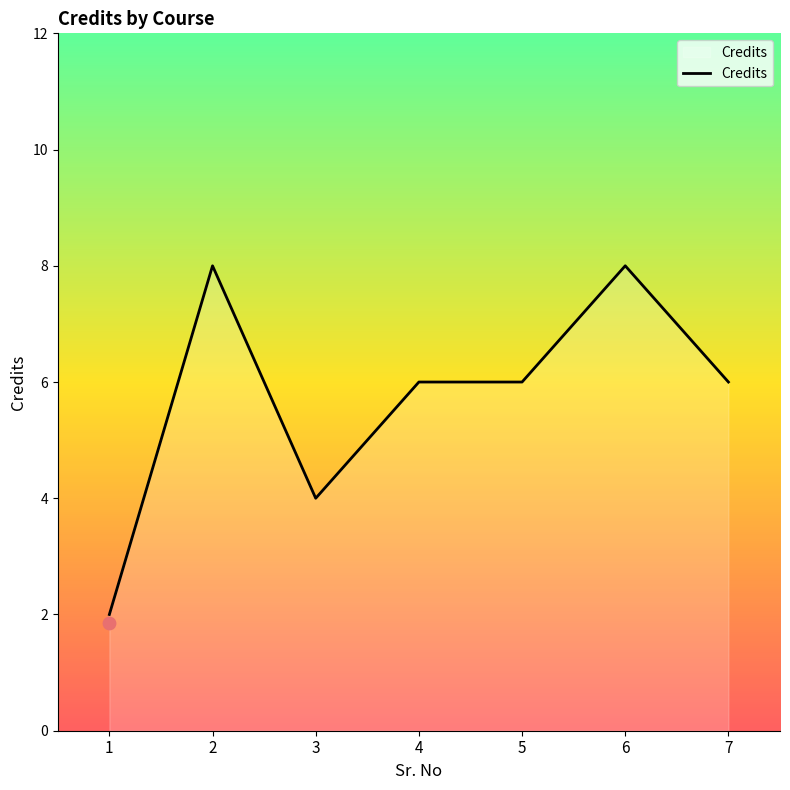

Between 1 and 5, which is larger?

5